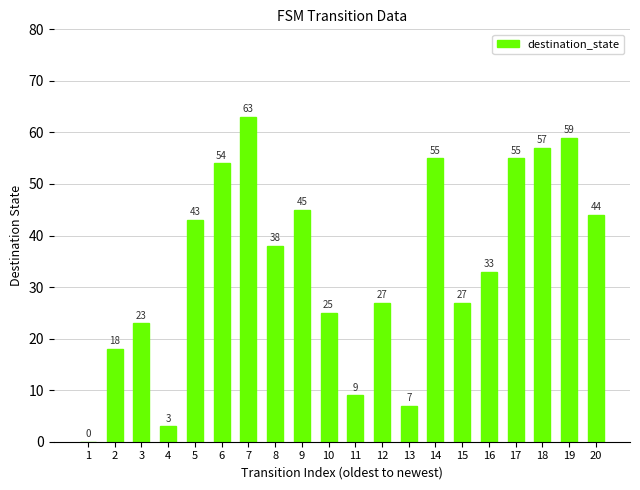

True or false: the data shows 5 at 2.

False